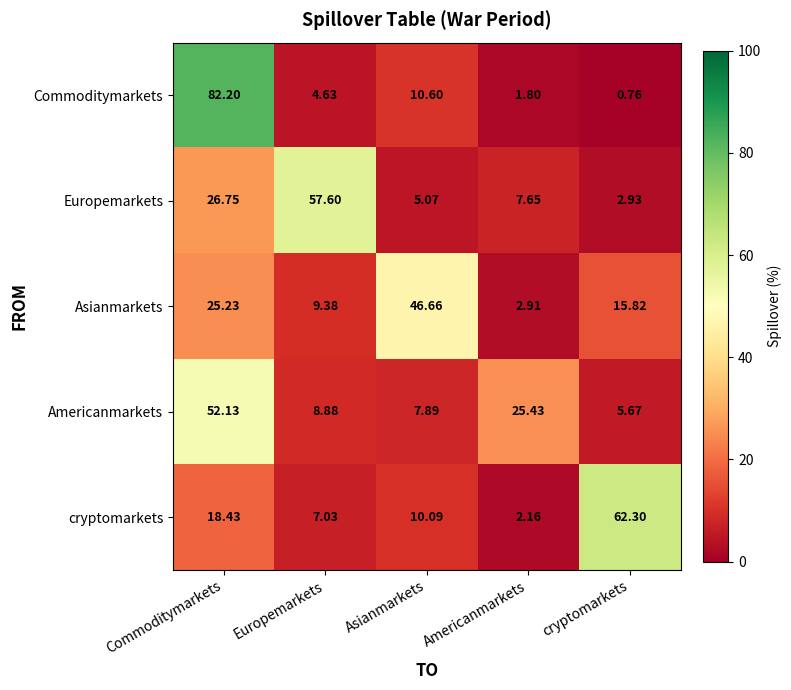

Which series has the largest total across all categories?

cryptomarkets